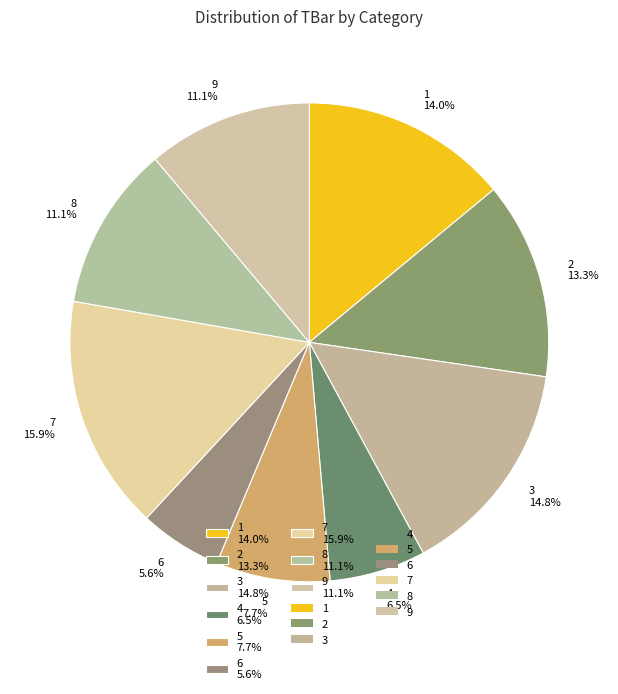

How many segments does this pie chart have?

9